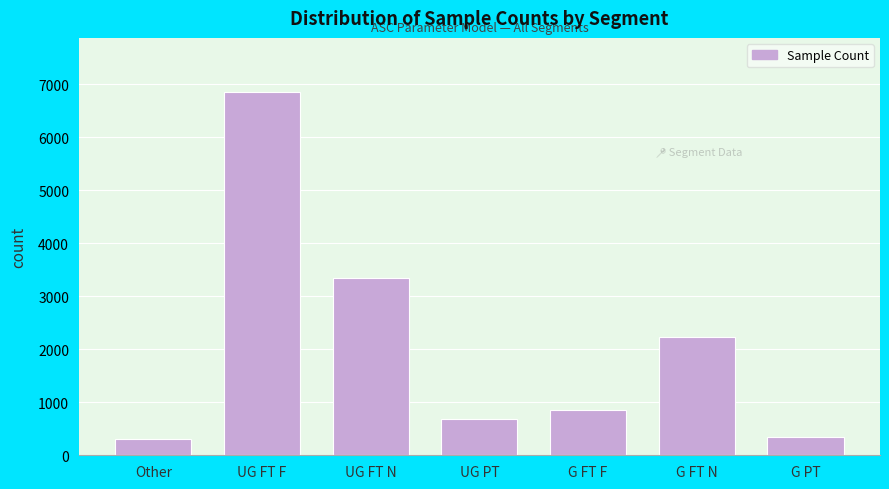

What is the label of the 3rd bar from the right?

G FT F